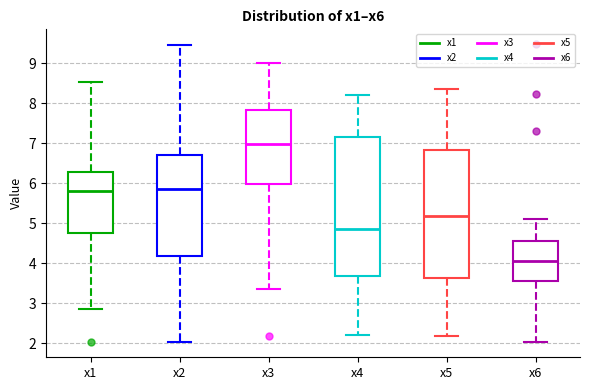

Reading left to right, read every box against the y-axis: the position of its median line, the range the box covers, and the ends of its whiskers. The values are not printed on the chart, so give them approximately, as read against the axis.

x1: median 5.8, box 4.8 to 6.3, whiskers 2.9 to 8.5
x2: median 5.9, box 4.2 to 6.7, whiskers 2.0 to 9.4
x3: median 7.0, box 6.0 to 7.8, whiskers 3.4 to 9.0
x4: median 4.8, box 3.7 to 7.2, whiskers 2.2 to 8.2
x5: median 5.2, box 3.6 to 6.8, whiskers 2.2 to 8.3
x6: median 4.1, box 3.5 to 4.6, whiskers 2.0 to 5.1